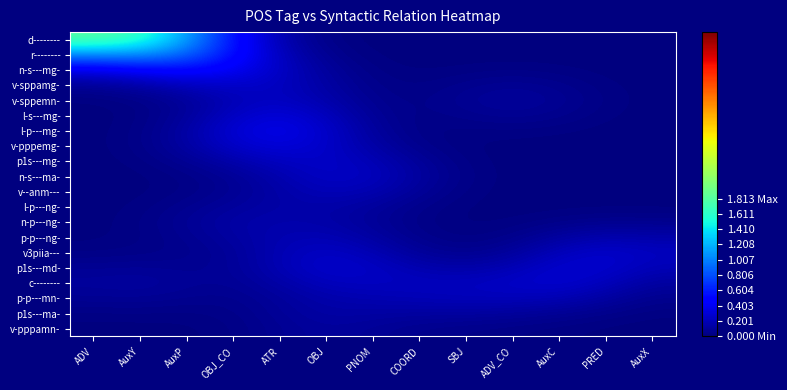

Which has a higher value, OBJ_CO or AuxC?

OBJ_CO